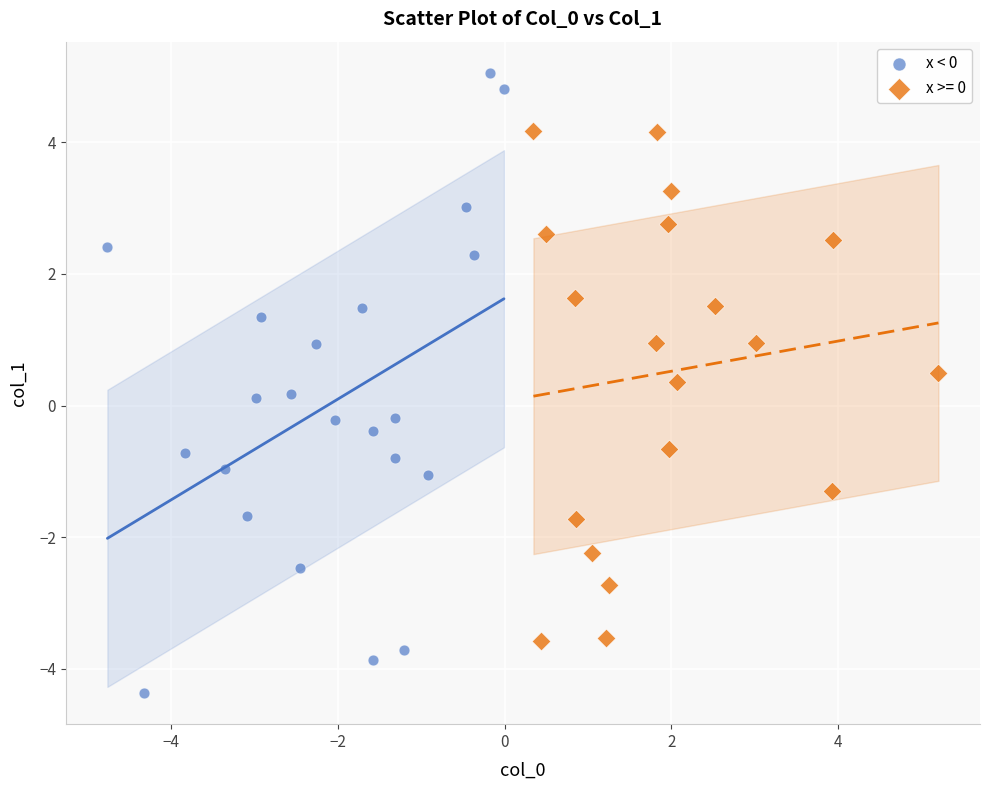

Which series reaches the maximum Y coordinate?

x < 0